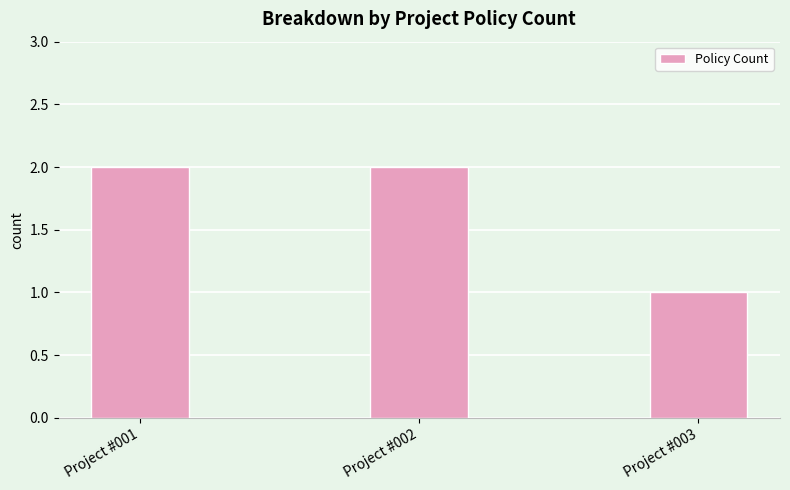

What is the sum of the values at Project #002 and Project #001?

4